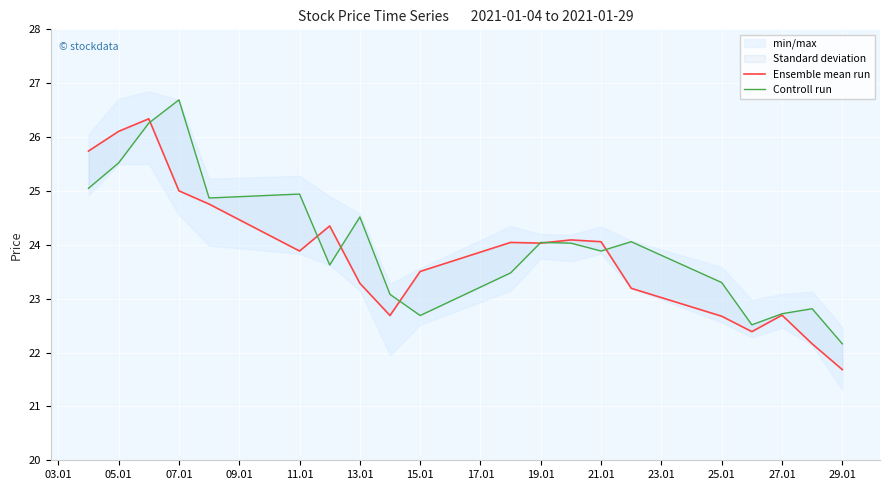

What is the highest value of the Controll run series?

26.7